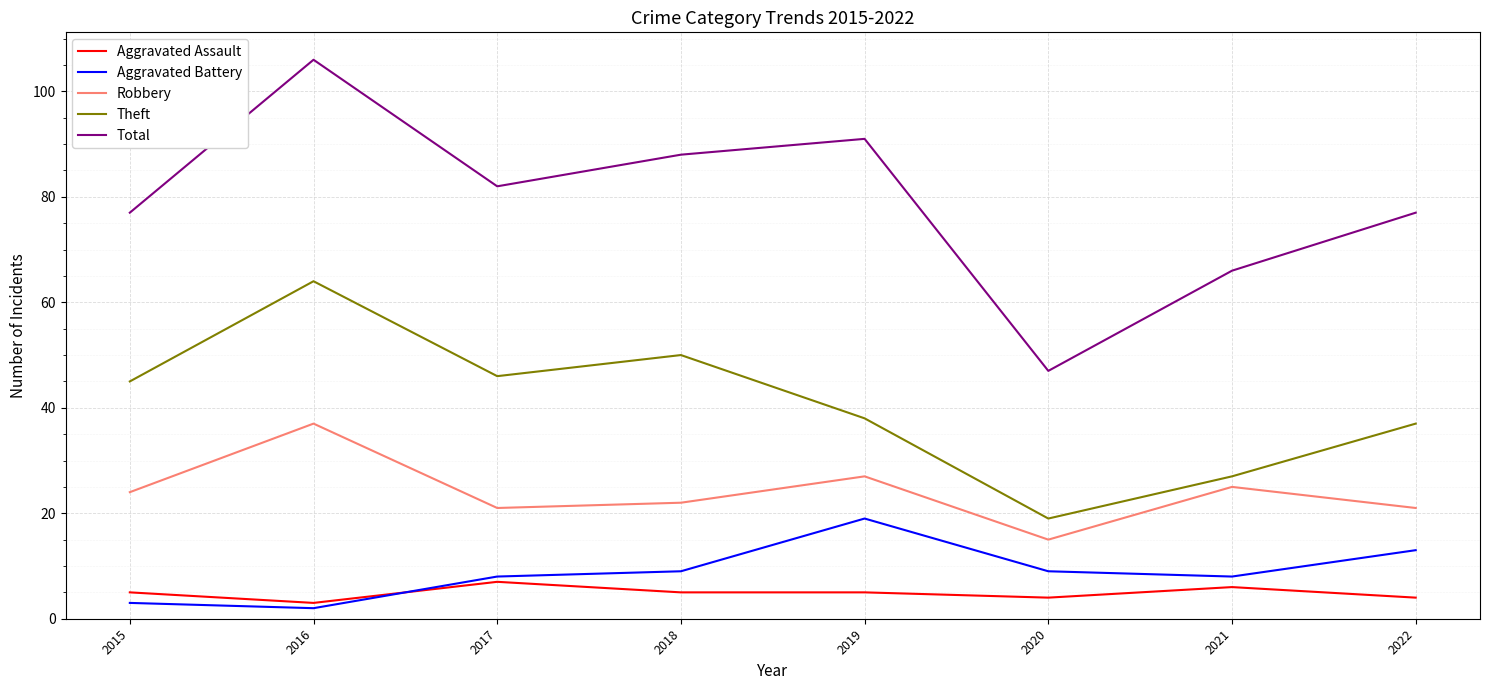

List the series in order of their peak value, lowest first.

Aggravated Assault, Aggravated Battery, Robbery, Theft, Total